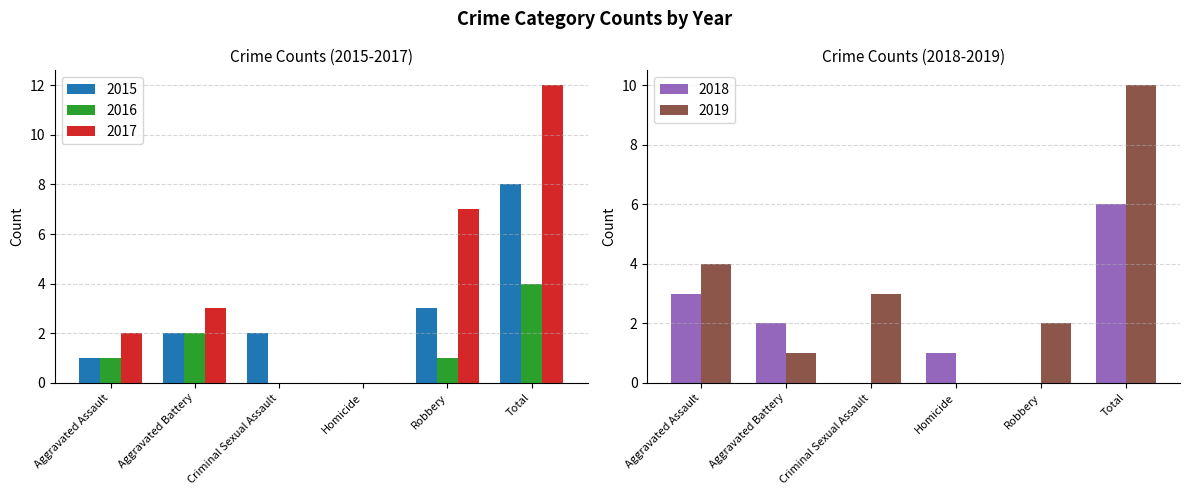

List the series in order of their peak value, highest first.

2017, 2019, 2015, 2018, 2016